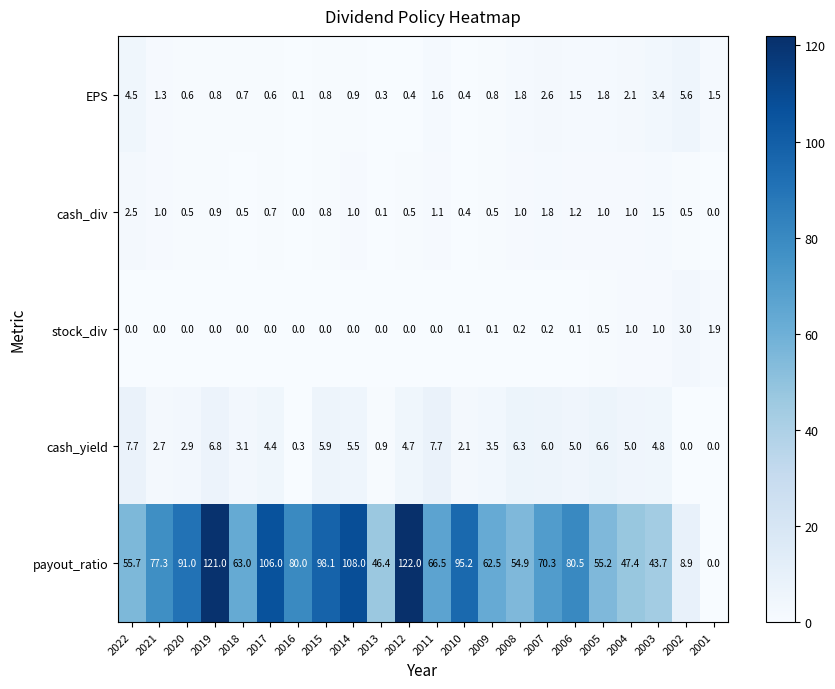

The value of payout_ratio at 2010 is 52.2. True or false?

False